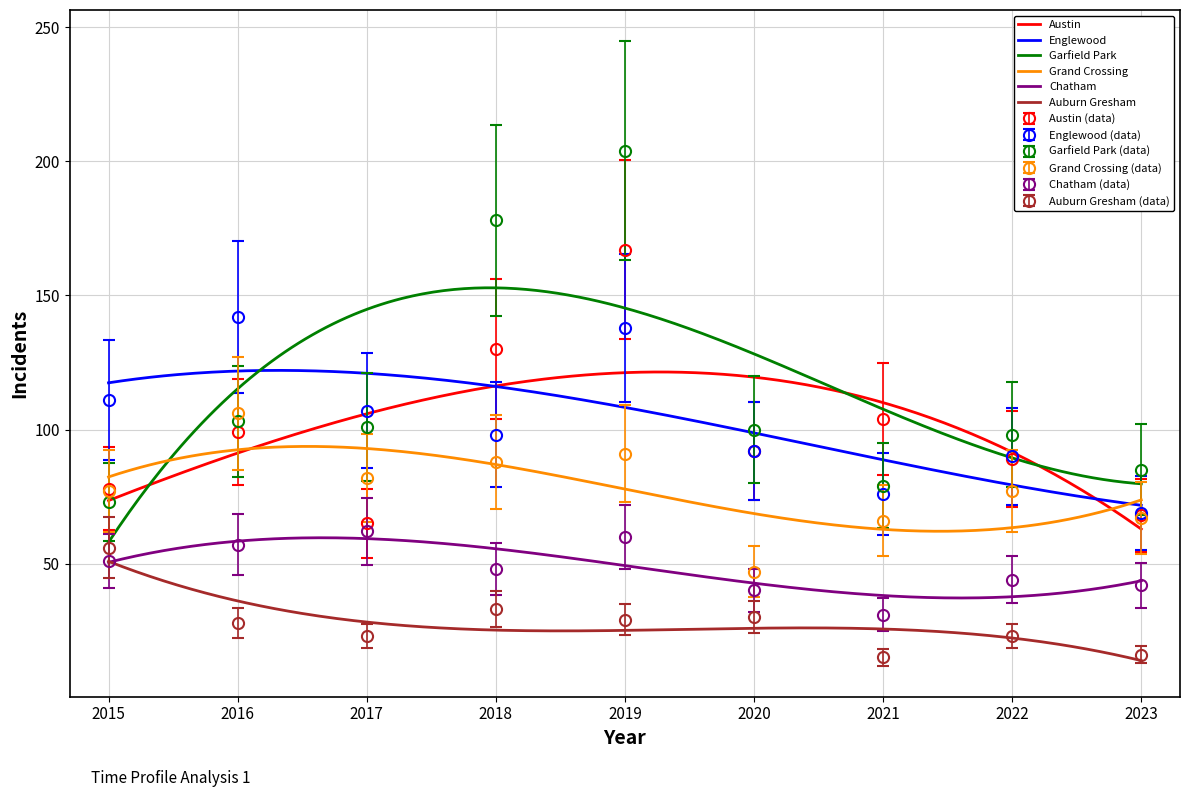

What is the minimum value shown in the chart?

15.0